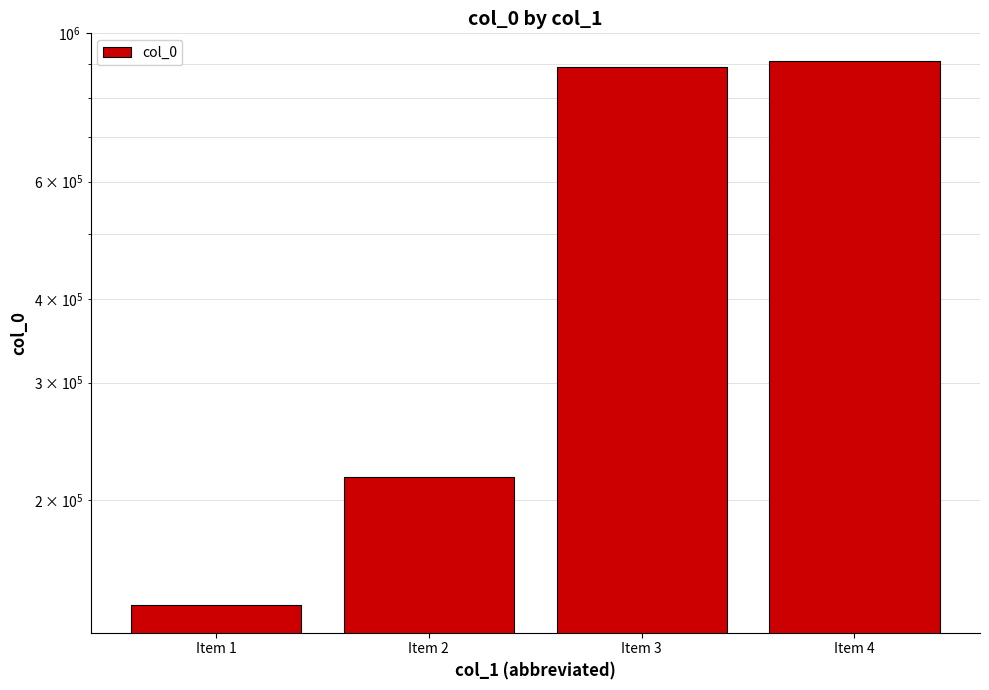

The value at Item 1 is 139102. True or false?

True